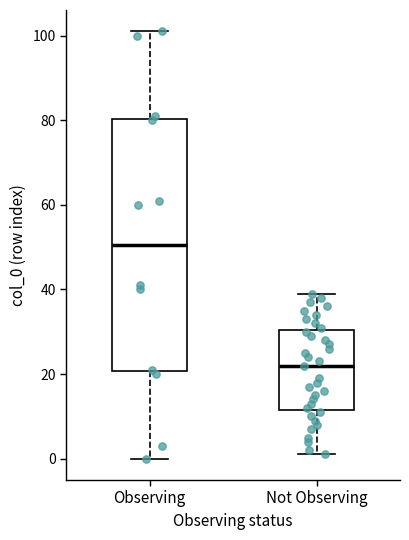

Which box has the highest median line?

Observing